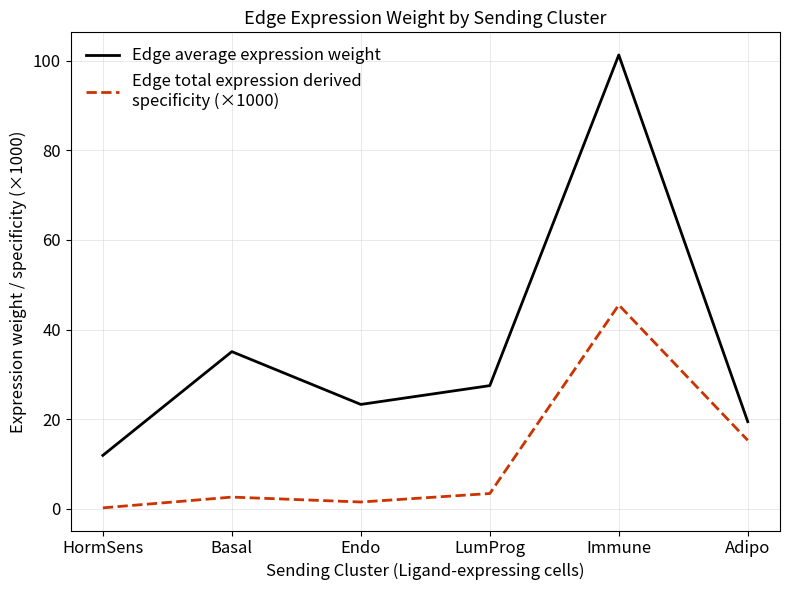

What is the spread (max minus min) of values at Immune?

55.8